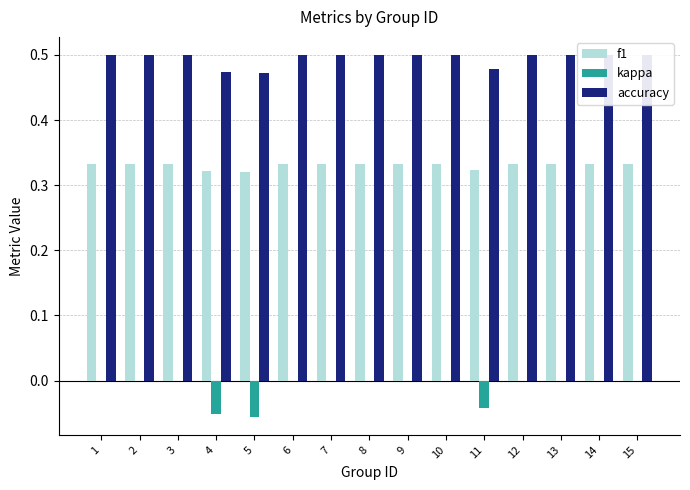

List the series in order of their peak value, lowest first.

kappa, f1, accuracy